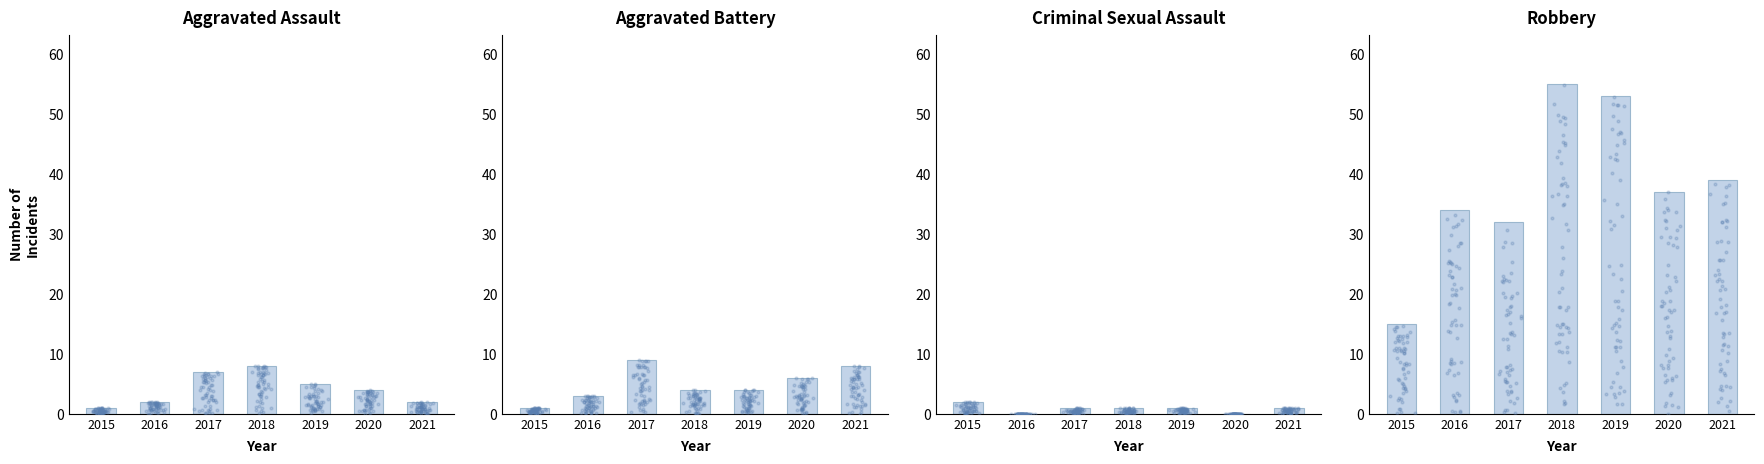

At which category is the sum across all series the highest?

2018